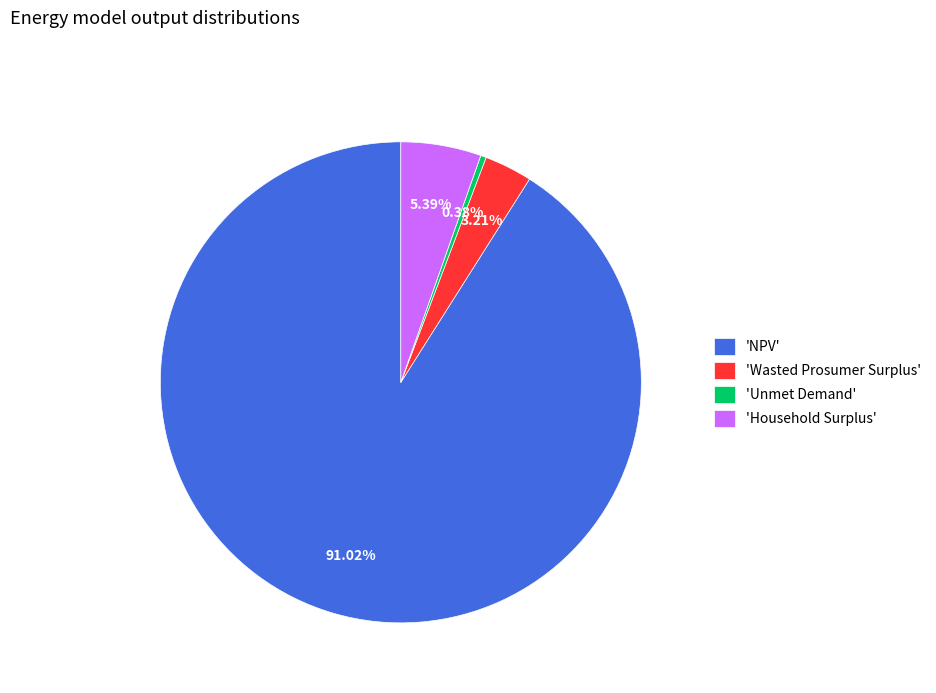

Which category has the biggest portion of the pie?

'NPV'